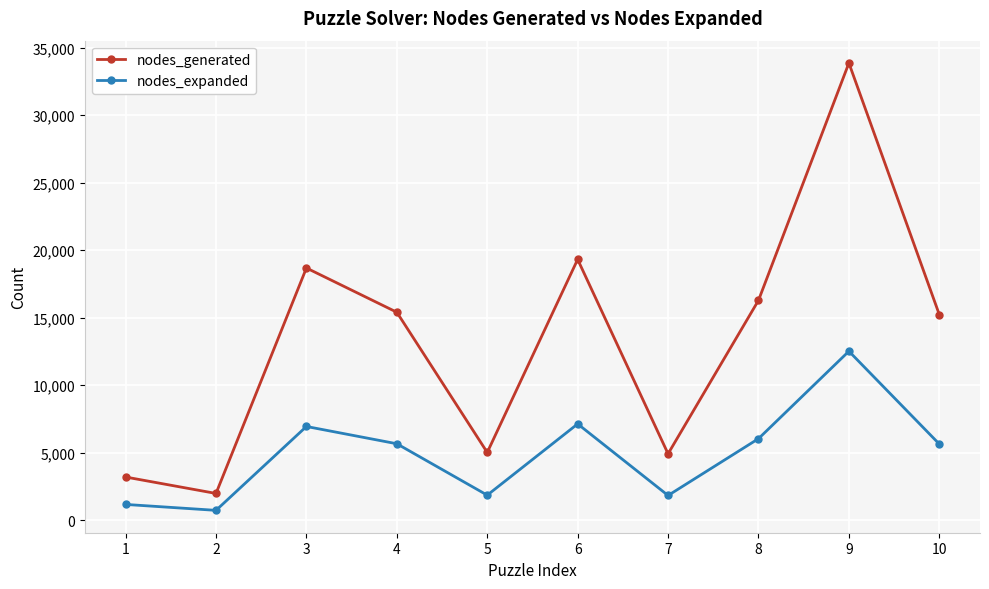

List the series in order of their overall mean, highest first.

nodes_generated, nodes_expanded